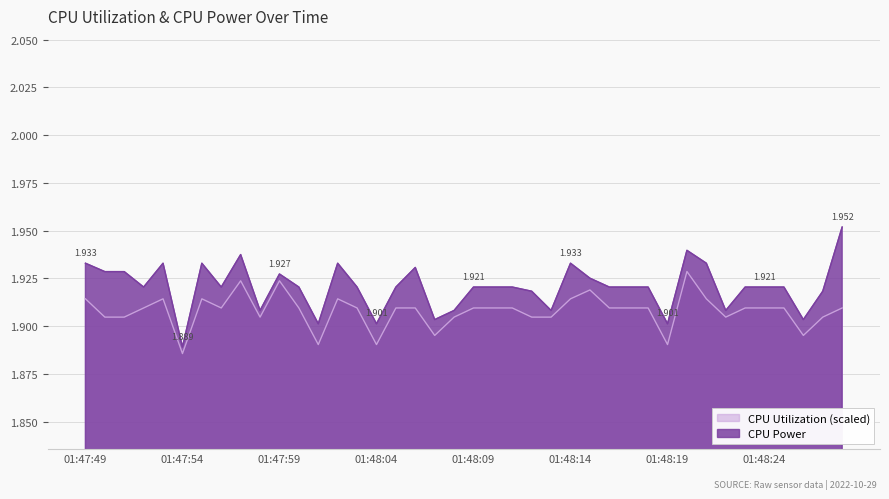

Reading left to right, what are all the values shown in this chart?

CPU Power: 01:47:49=1.9	01:47:50=1.9	01:47:51=1.9	01:47:52=1.9	01:47:53=1.9	01:47:54=1.9	01:47:55=1.9	01:47:56=1.9	01:47:57=1.9	01:47:58=1.9	01:47:59=1.9	01:48:00=1.9	01:48:01=1.9	01:48:02=1.9	01:48:03=1.9	01:48:04=1.9	01:48:05=1.9	01:48:06=1.9	01:48:07=1.9	01:48:08=1.9	01:48:09=1.9	01:48:10=1.9	01:48:11=1.9	01:48:12=1.9	01:48:13=1.9	01:48:14=1.9	01:48:15=1.9	01:48:16=1.9	01:48:17=1.9	01:48:18=1.9	01:48:19=1.9	01:48:20=1.9	01:48:21=1.9	01:48:22=1.9	01:48:23=1.9	01:48:24=1.9	01:48:25=1.9	01:48:26=1.9	01:48:27=1.9	01:48:28=2.0
CPU Utilization: 01:47:49=1.9	01:47:50=1.9	01:47:51=1.9	01:47:52=1.9	01:47:53=1.9	01:47:54=1.9	01:47:55=1.9	01:47:56=1.9	01:47:57=1.9	01:47:58=1.9	01:47:59=1.9	01:48:00=1.9	01:48:01=1.9	01:48:02=1.9	01:48:03=1.9	01:48:04=1.9	01:48:05=1.9	01:48:06=1.9	01:48:07=1.9	01:48:08=1.9	01:48:09=1.9	01:48:10=1.9	01:48:11=1.9	01:48:12=1.9	01:48:13=1.9	01:48:14=1.9	01:48:15=1.9	01:48:16=1.9	01:48:17=1.9	01:48:18=1.9	01:48:19=1.9	01:48:20=1.9	01:48:21=1.9	01:48:22=1.9	01:48:23=1.9	01:48:24=1.9	01:48:25=1.9	01:48:26=1.9	01:48:27=1.9	01:48:28=1.9